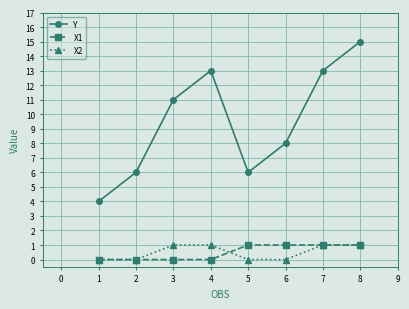

Reading left to right, list all the values displayed in this chart.

Y: 1=4	2=6	3=11	4=13	5=6	6=8	7=13	8=15
X1: 1=0	2=0	3=0	4=0	5=1	6=1	7=1	8=1
X2: 1=0	2=0	3=1	4=1	5=0	6=0	7=1	8=1